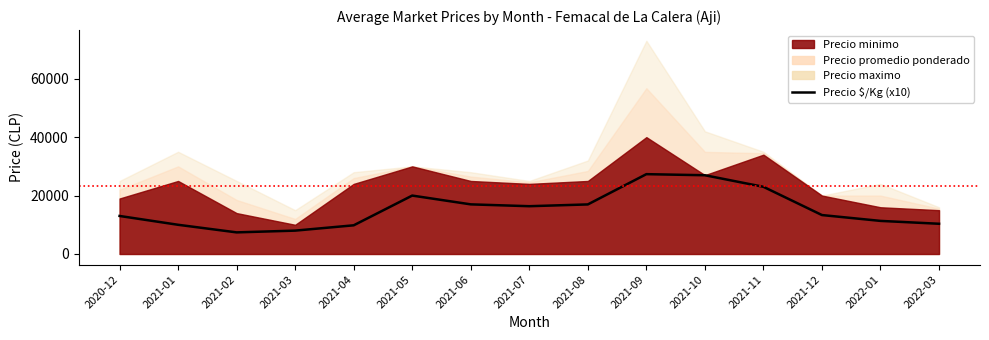

What position from the right is 2022-03?

1